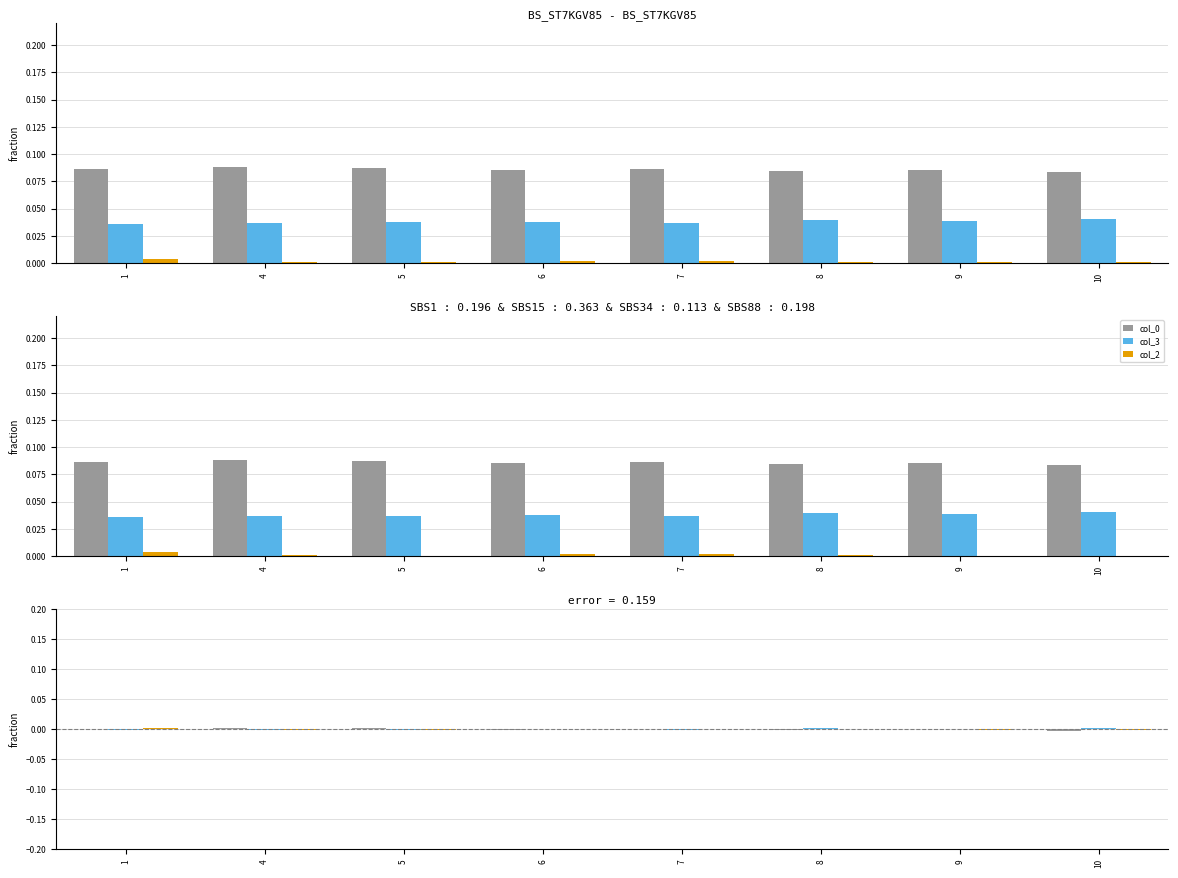

What are all the series names shown in the legend?

col_0, col_3, col_2